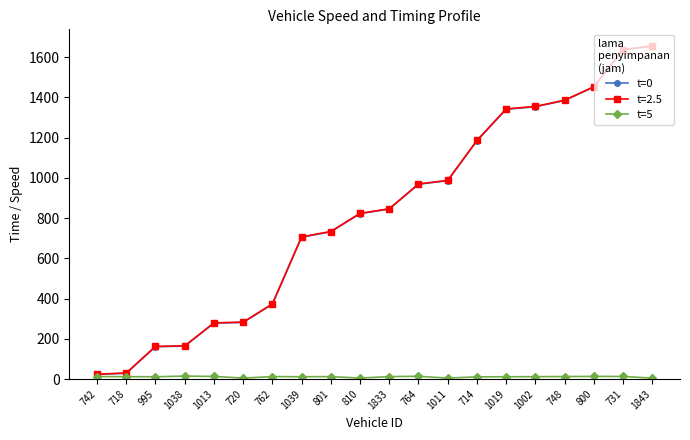

What is the value of the t=0 point at the 4th from the left?

163.8